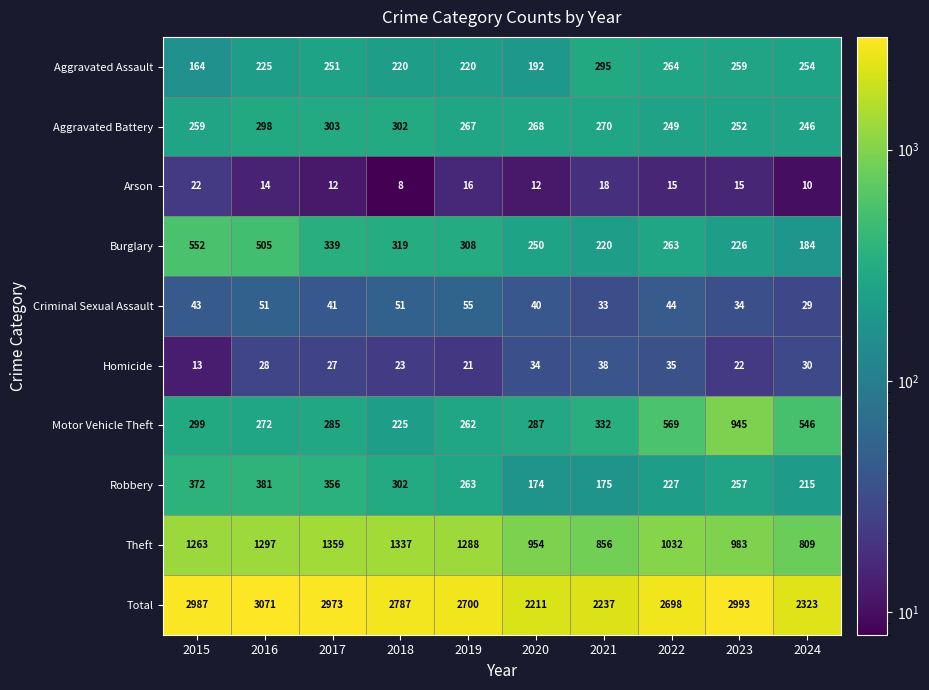

Is the value of Arson at 2021 greater than the value of Criminal Sexual Assault at 2023?

No